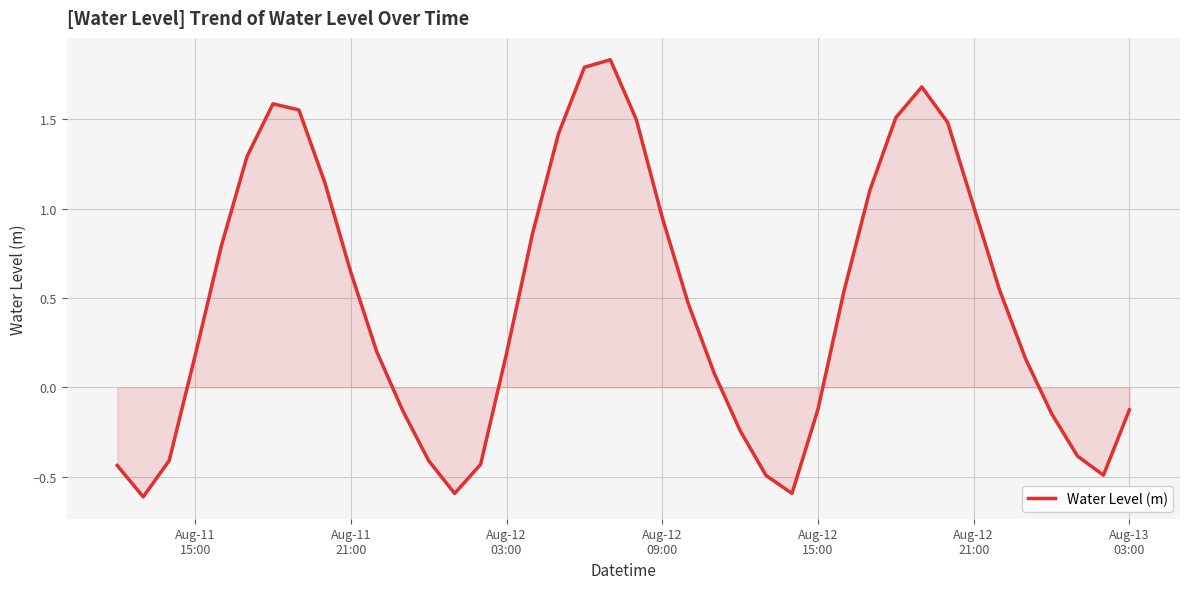

What is the minimum value shown in the chart?

-0.6